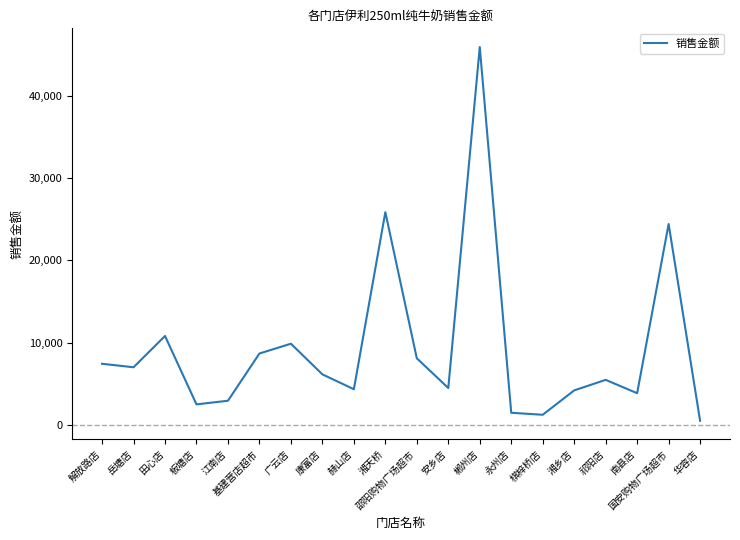

At which category does the data reach its first local valley?

岳塘店